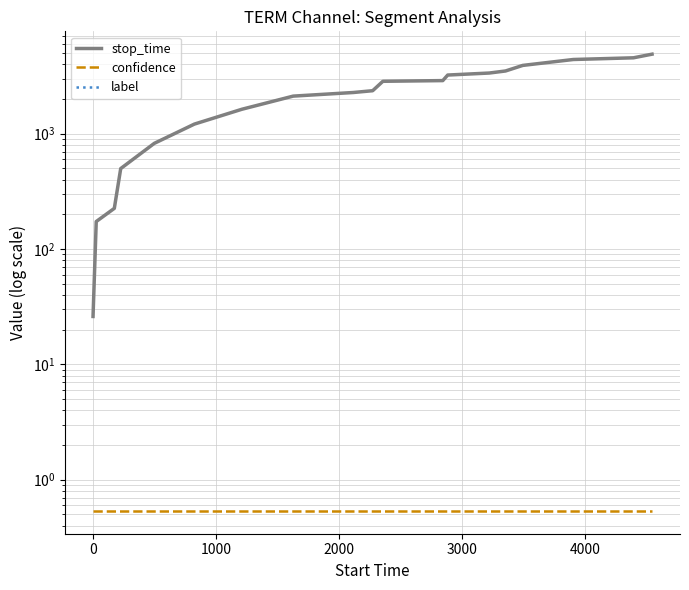

True or false: stop_time and confidence intersect in this chart.

False